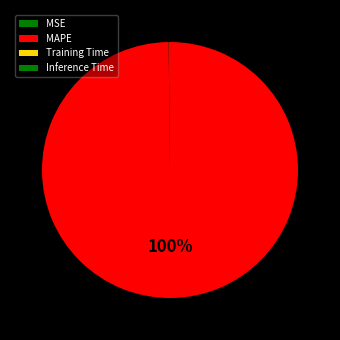

What percentage is NOT represented by Inference Time?

100.0%